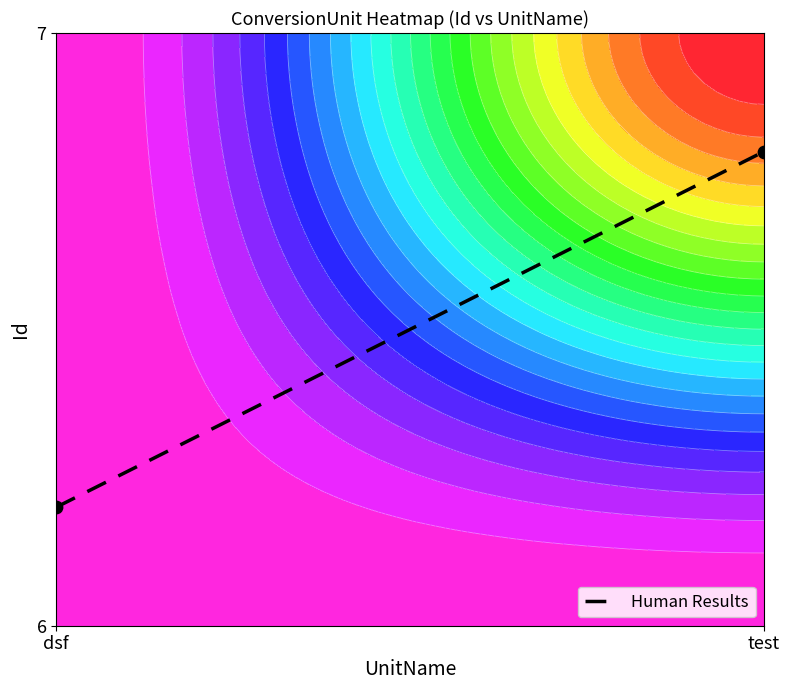

Count the values in the range 0 to 1.

2